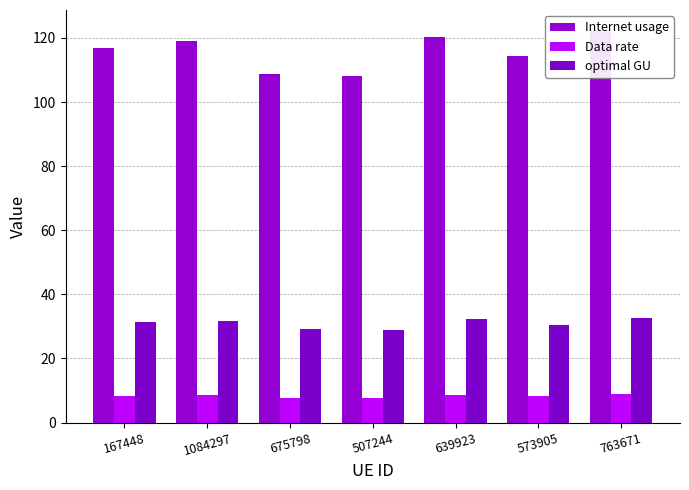

The Internet usage series shows 108.8 at 675798. True or false?

True